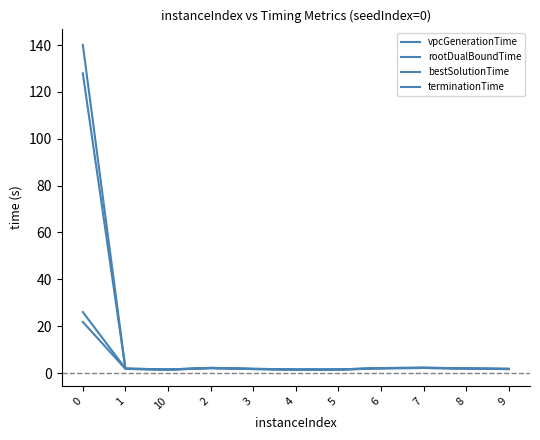

Is this an area chart (filled region under the line)?

No